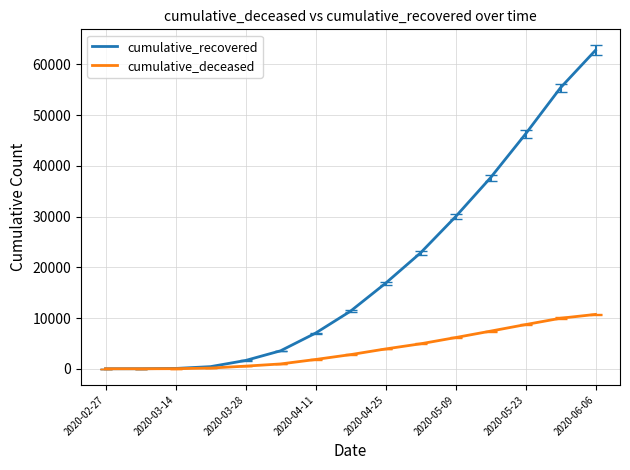

What is the maximum value for cumulative_recovered?

62773